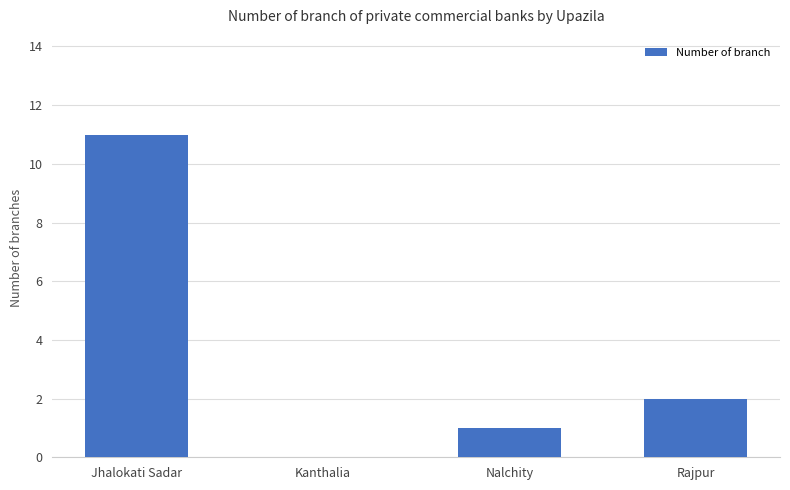

Which label corresponds to the largest value in the chart?

Jhalokati Sadar